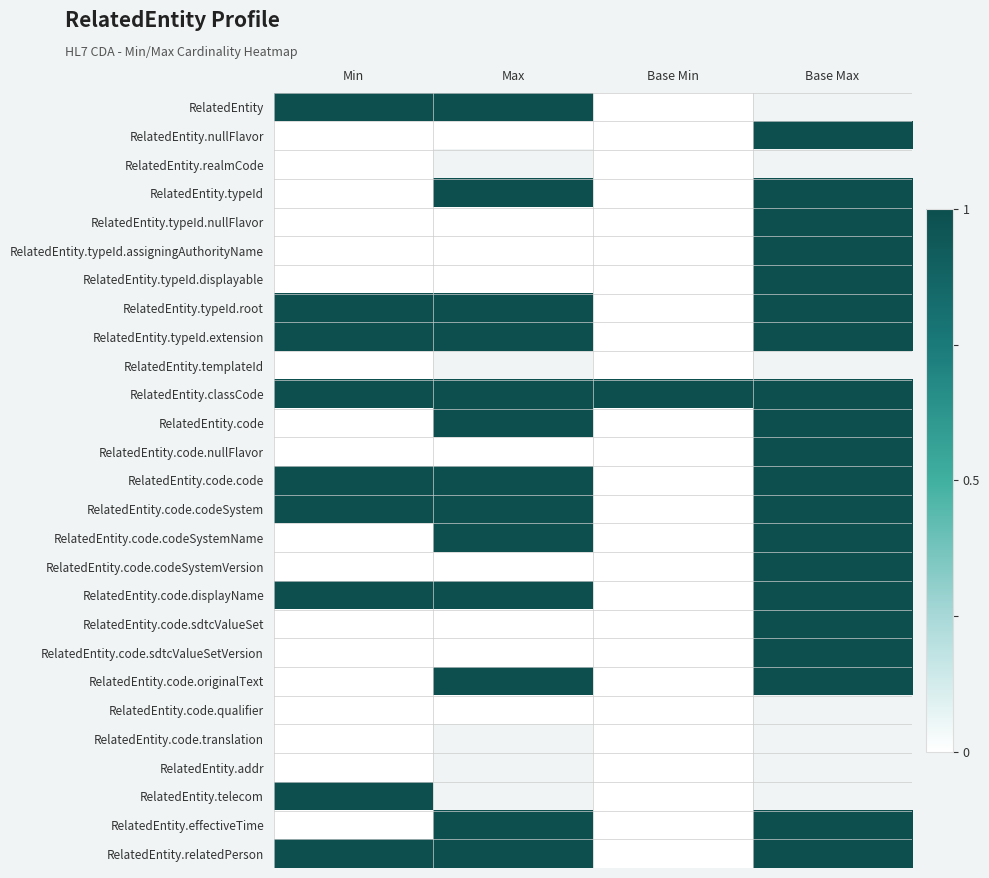

What value does the RelatedEntity.typeId.nullFlavor series have at Base Max?

1.0